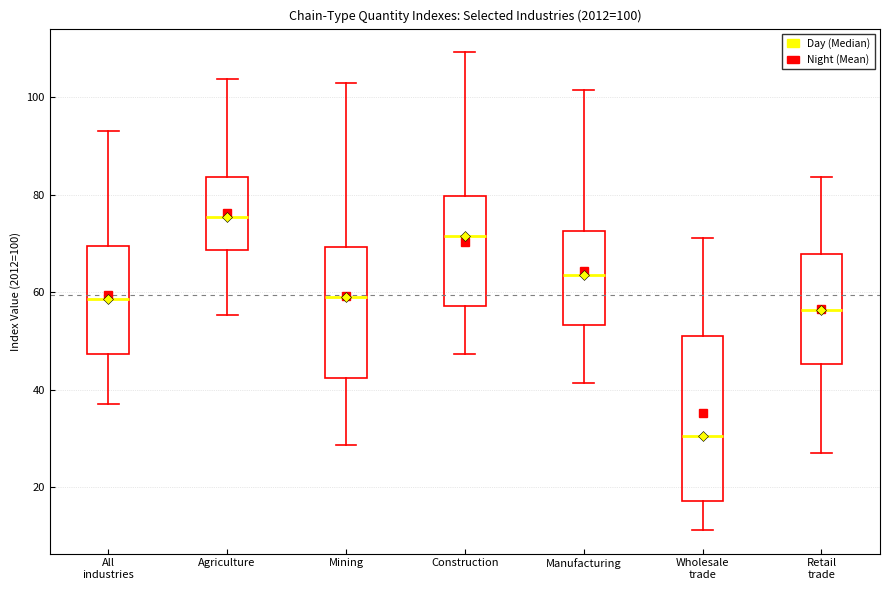

Which box is the tallest, from its lower edge to its upper edge?

Wholesale trade